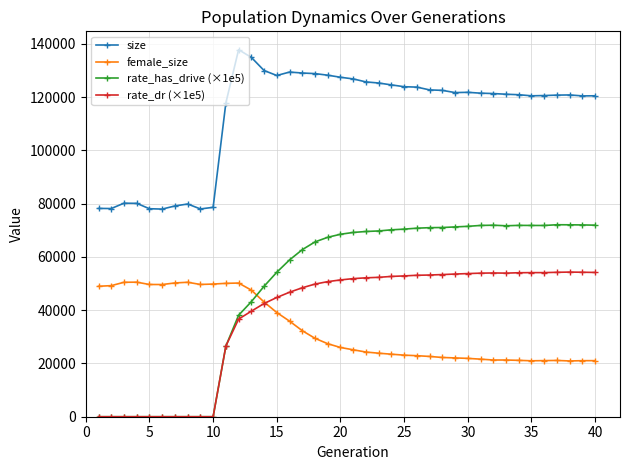

Rank the series by their maximum value, from highest to lowest.

size, rate_has_drive (×1e5), rate_dr (×1e5), female_size